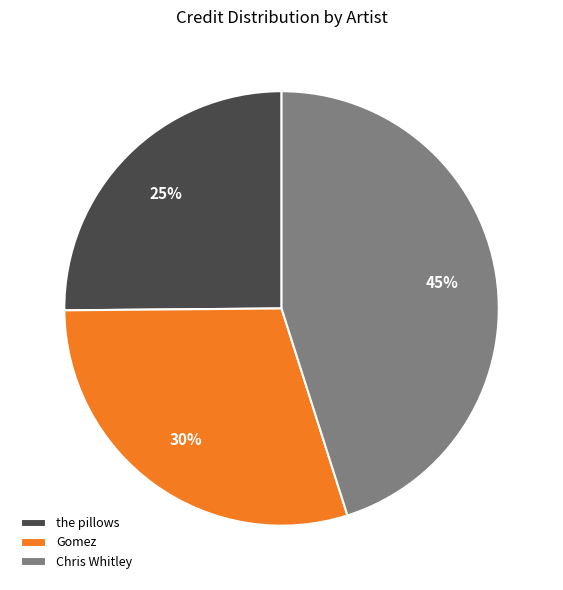

What percentage is the the pillows slice, to the nearest percent?

25%